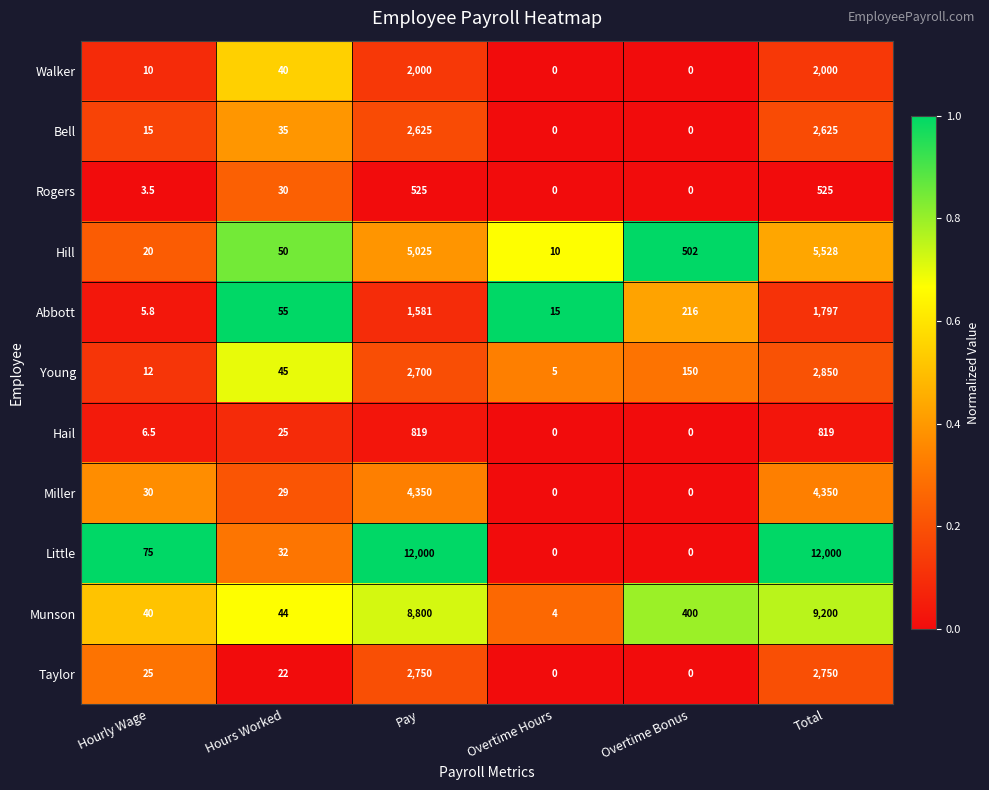

The value of Taylor at Overtime Bonus is 1550.0. True or false?

False